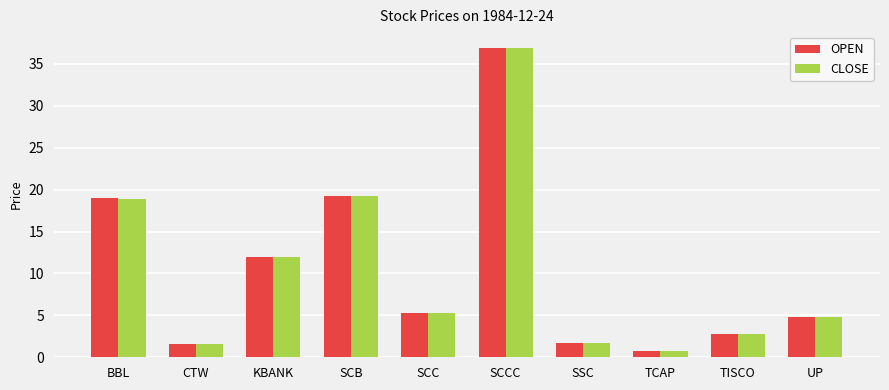

Is the value of OPEN at UP greater than the value of CLOSE at SSC?

Yes